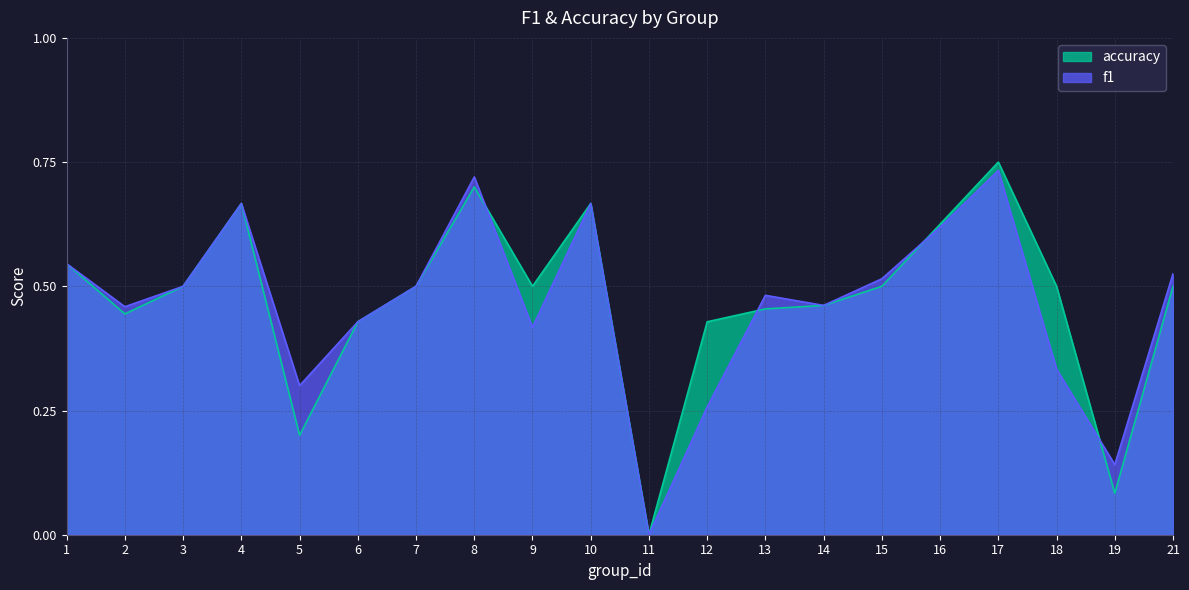

Rank the series by their maximum value, from lowest to highest.

f1, accuracy